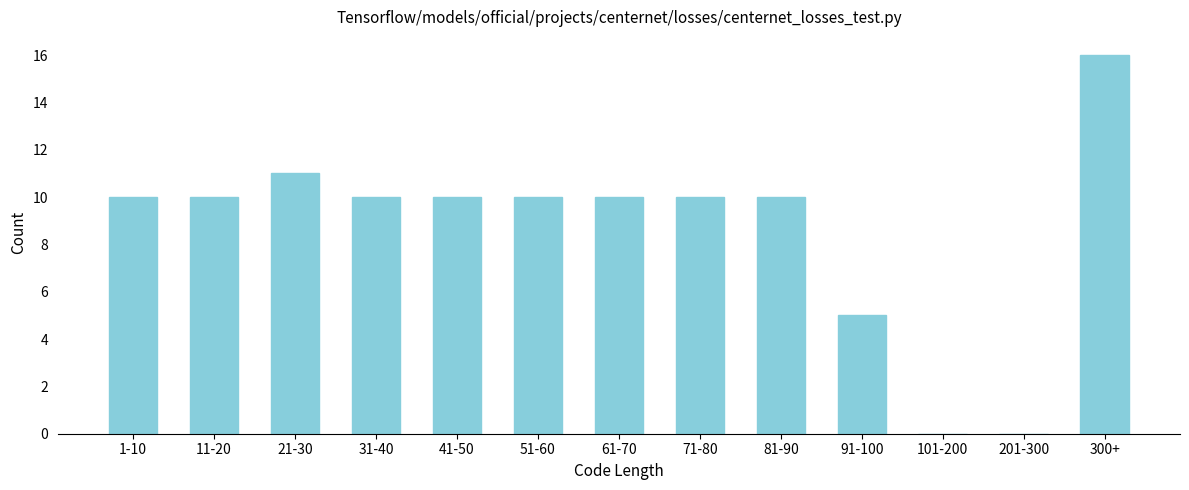

Reading right to left, extract all data points from this chart.

300+=16	201-300=0	101-200=0	91-100=5	81-90=10	71-80=10	61-70=10	51-60=10	41-50=10	31-40=10	21-30=11	11-20=10	1-10=10